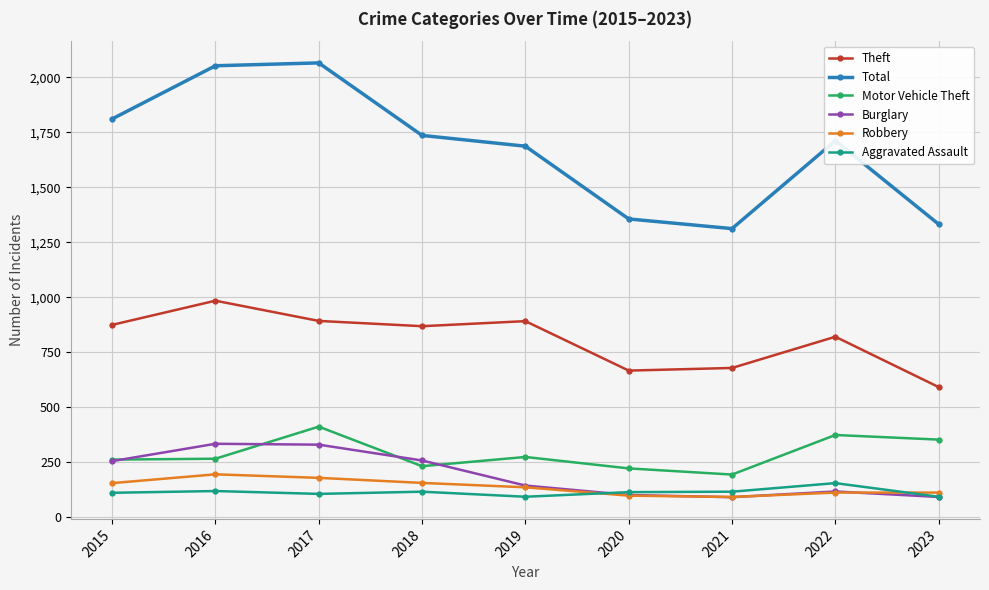

In Total, how many points are lower than both neighbors (excluding endpoints)?

1